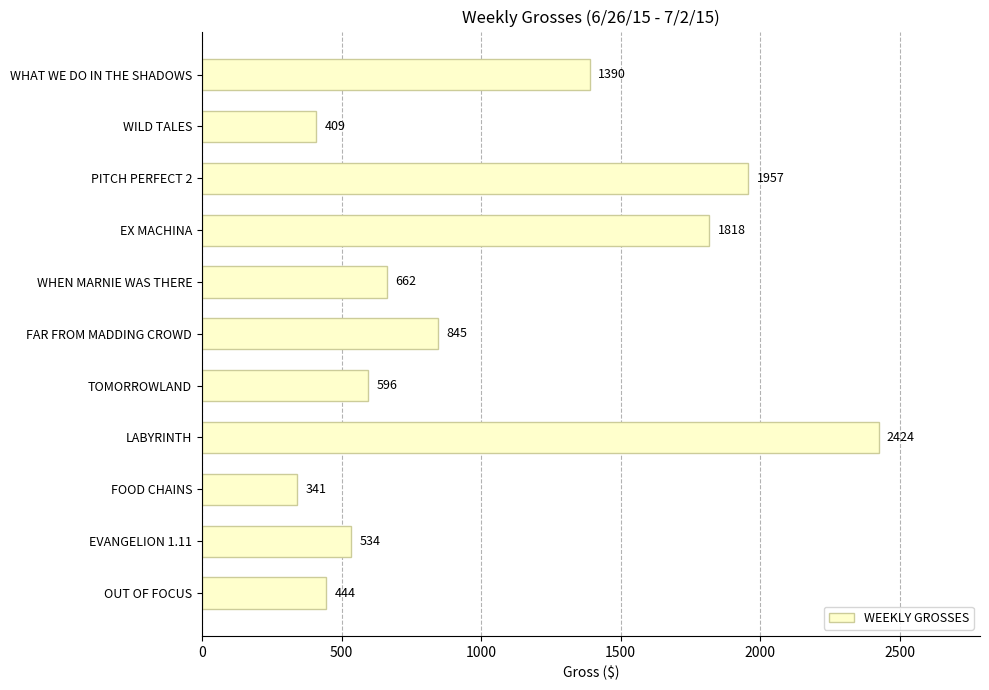

What is the value of the 8th bar from the top?

2424